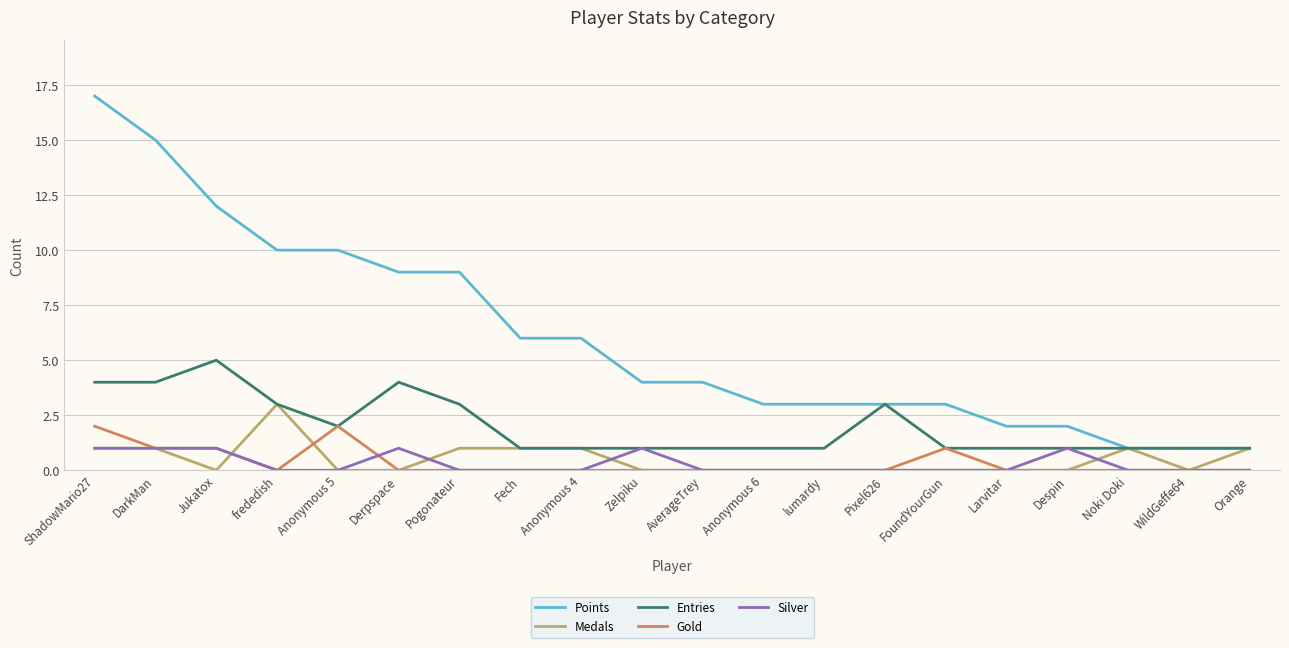

What position from the left is lumardy?

13